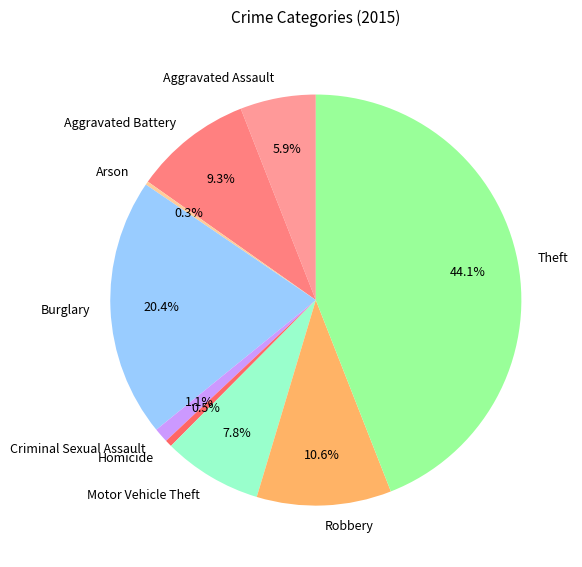

Is the sum of Aggravated Battery and Theft greater than half?

Yes